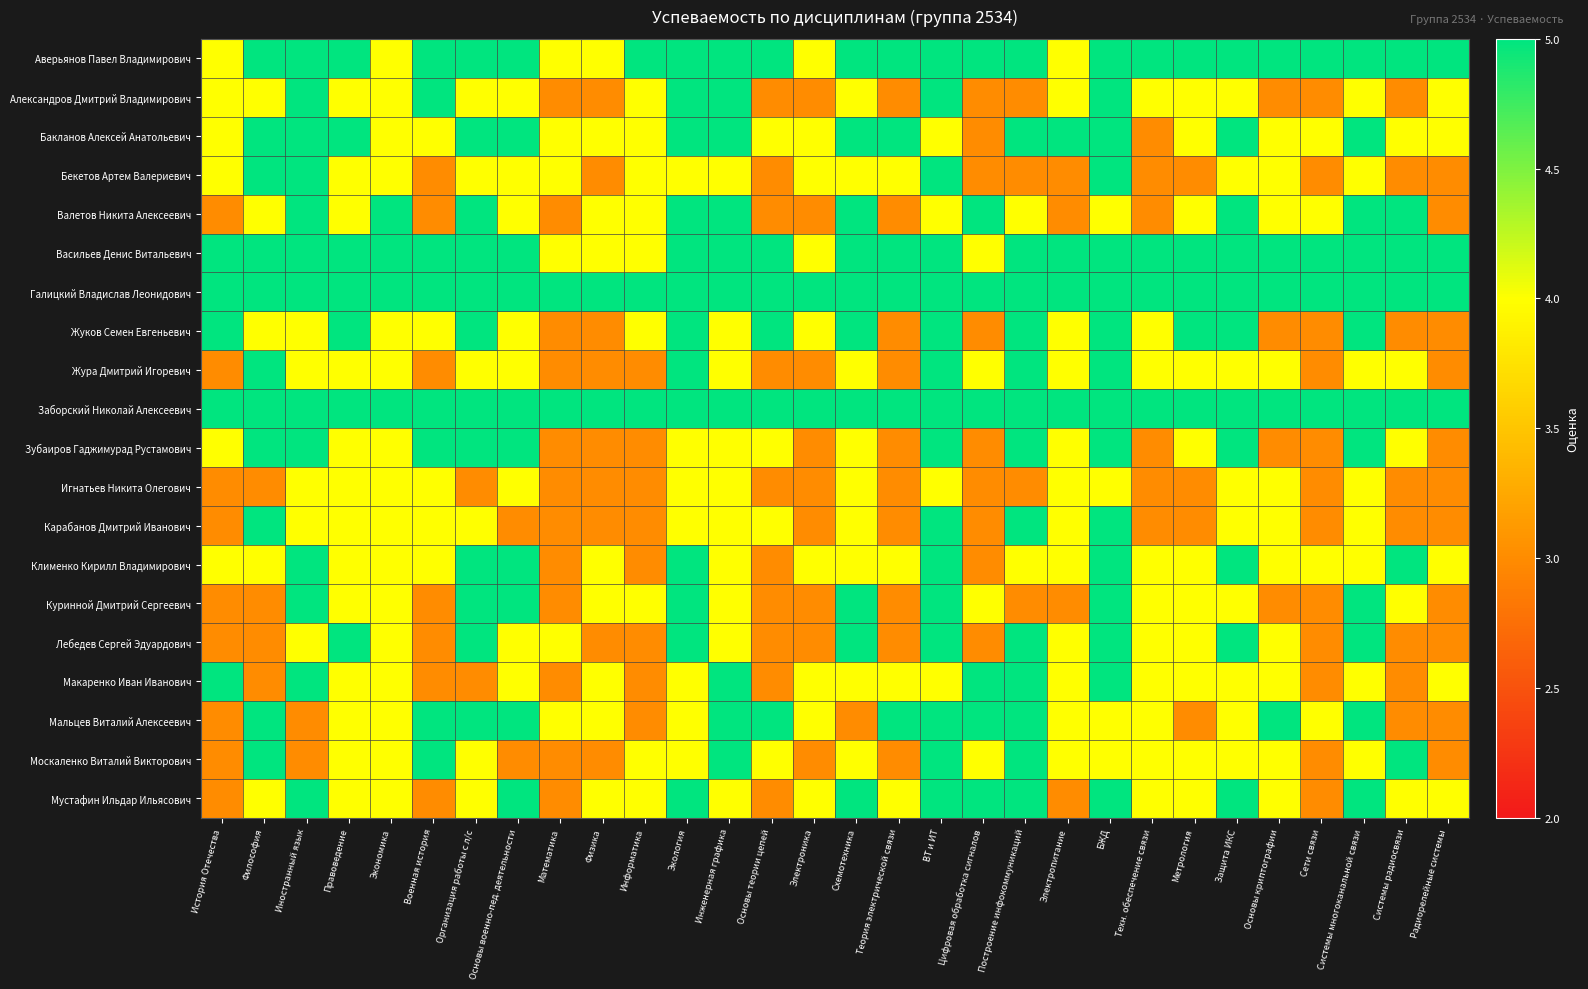

How many categories are shown in the chart?

30